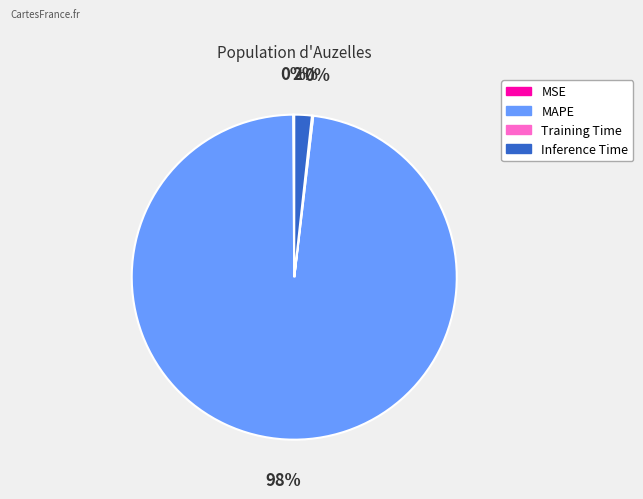

Which has a higher value, MAPE or Inference Time?

MAPE